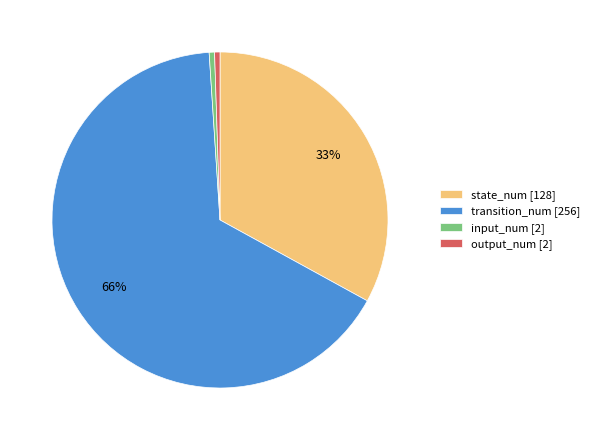

Do state_num [128] and input_num [2] together represent more than half of the pie?

No